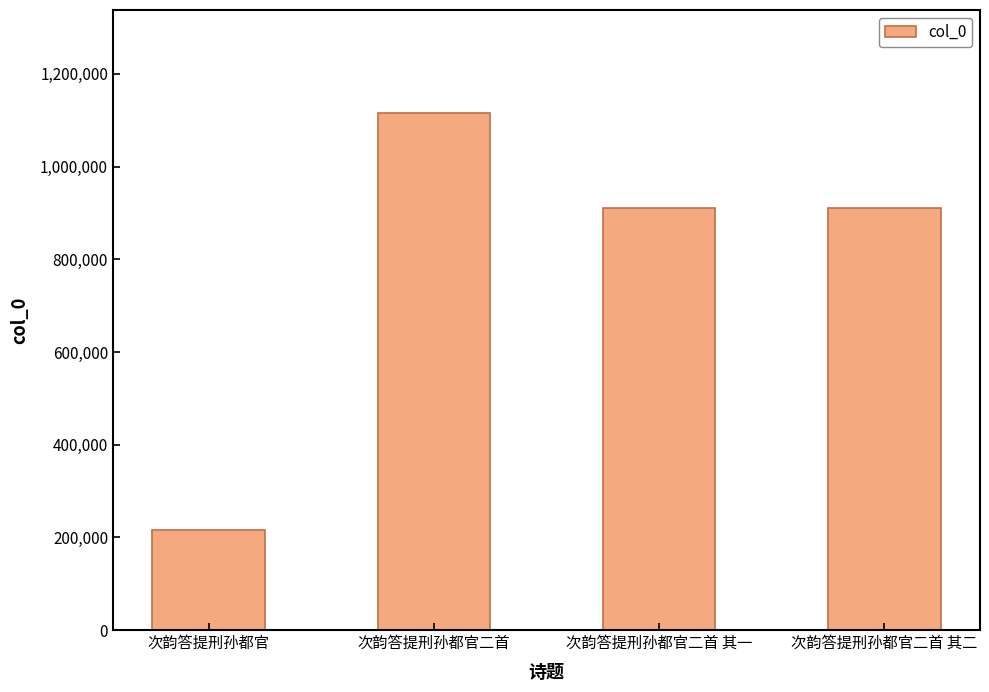

What is the change in value from 次韵答提刑孙都官二首 to 次韵答提刑孙都官二首 其一?

-204164